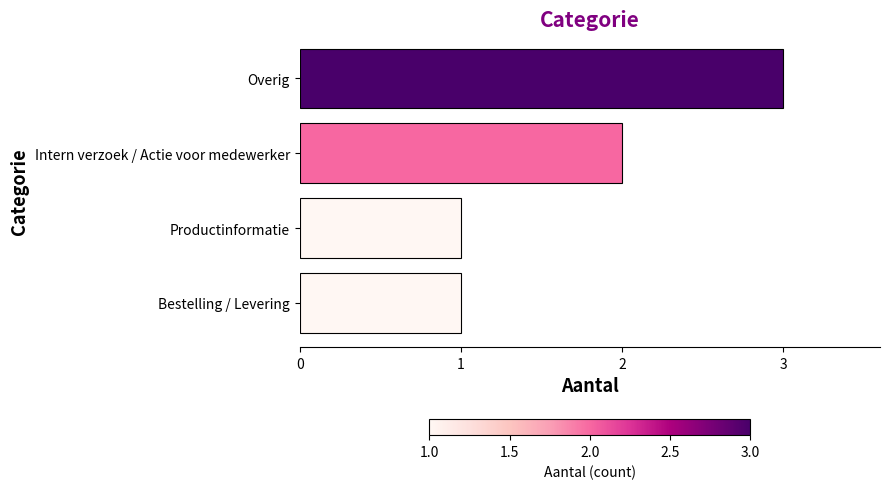

Where is the data nearest to the value 2?

Intern verzoek / Actie voor medewerker